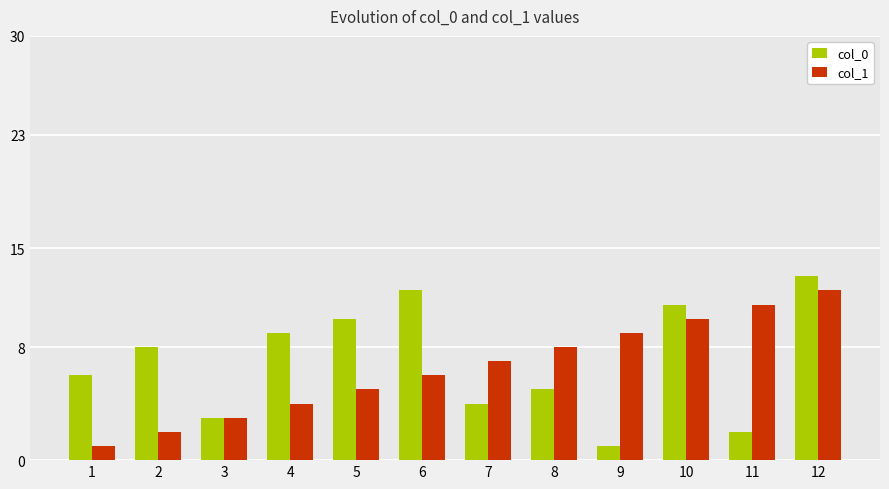

Does the chart contain any negative values?

No